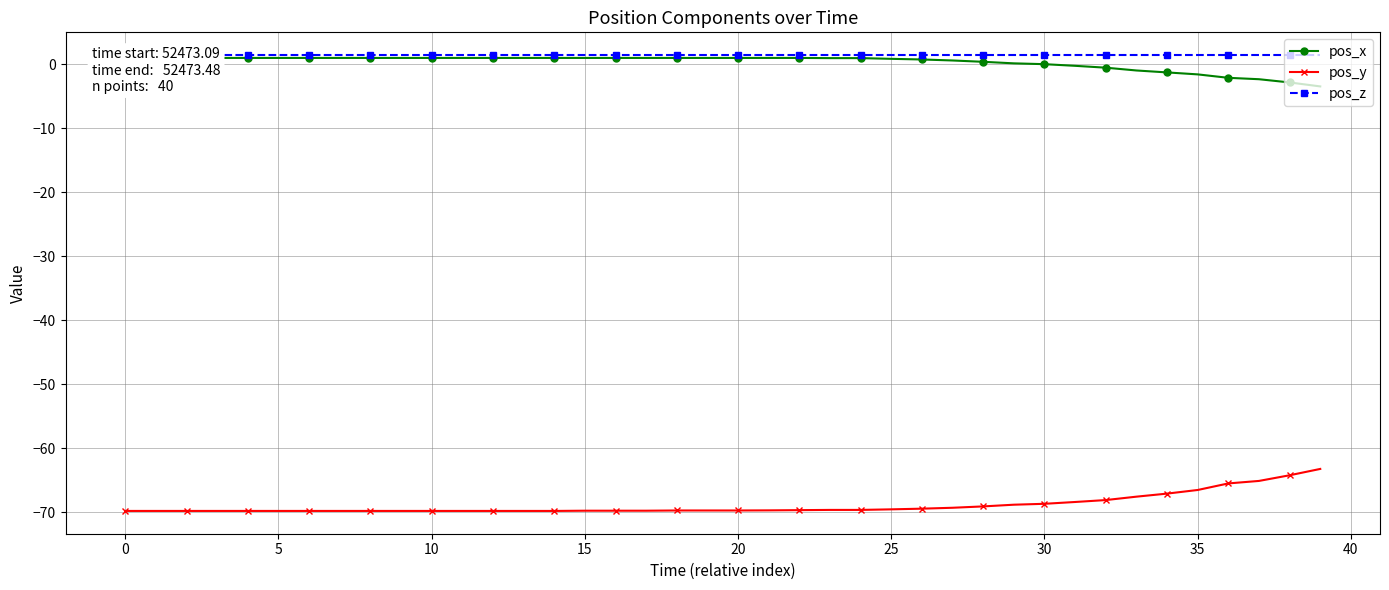

What is the lowest value of the pos_y series?

-69.8